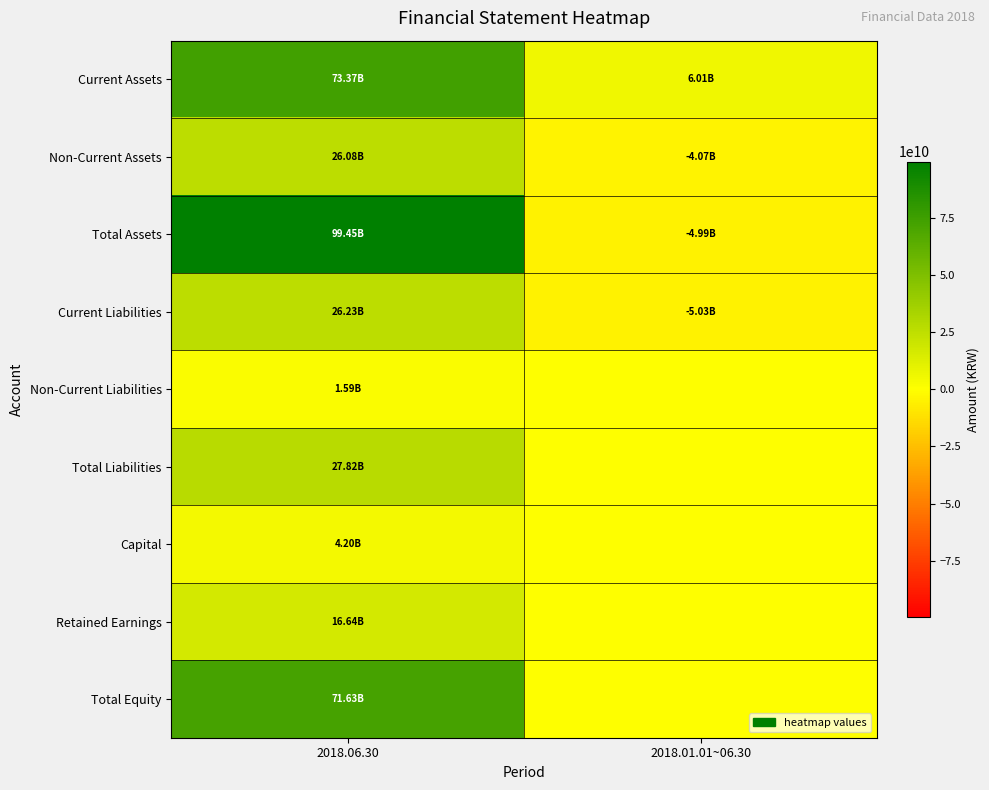

Which series has the widest spread of values?

Total Assets